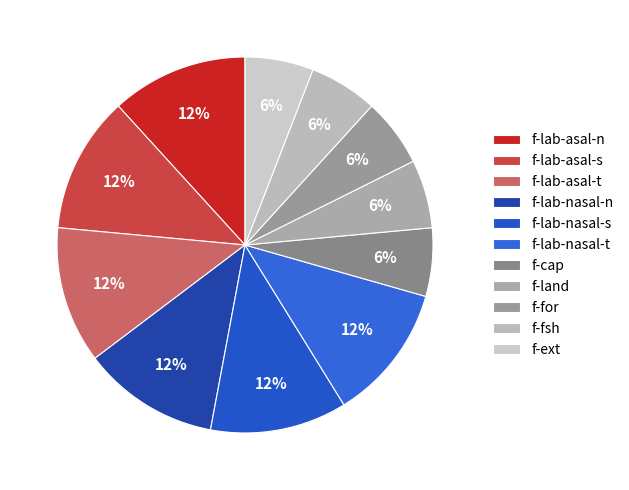

How many segments does this pie chart have?

11